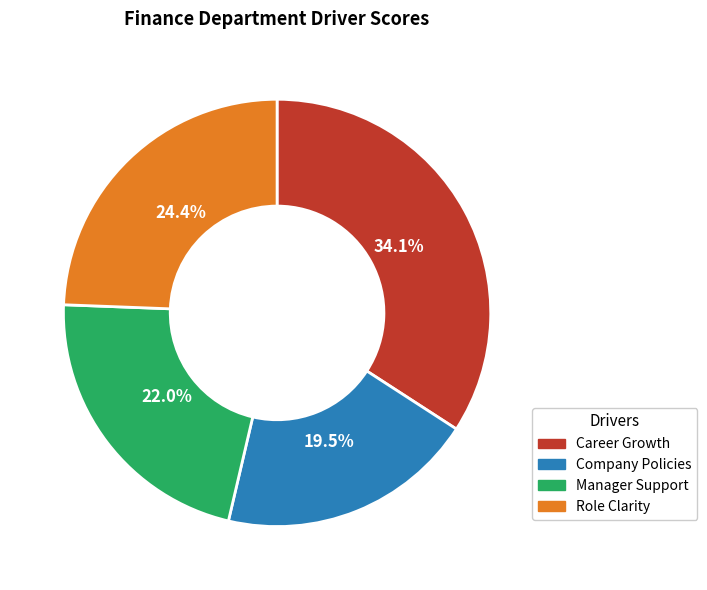

What is the largest slice in the pie chart?

Career Growth